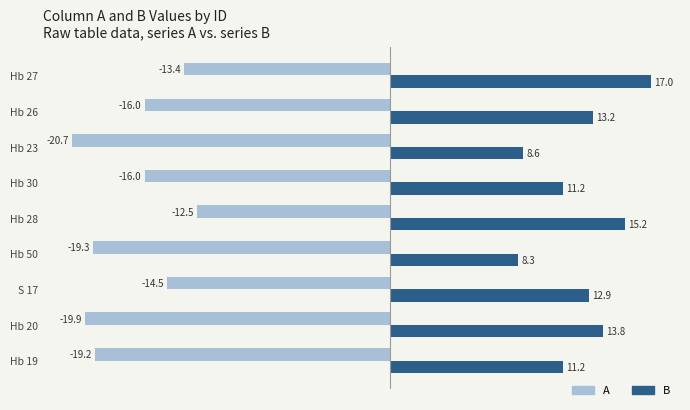

The B series shows 17.0 at Hb 27. True or false?

True